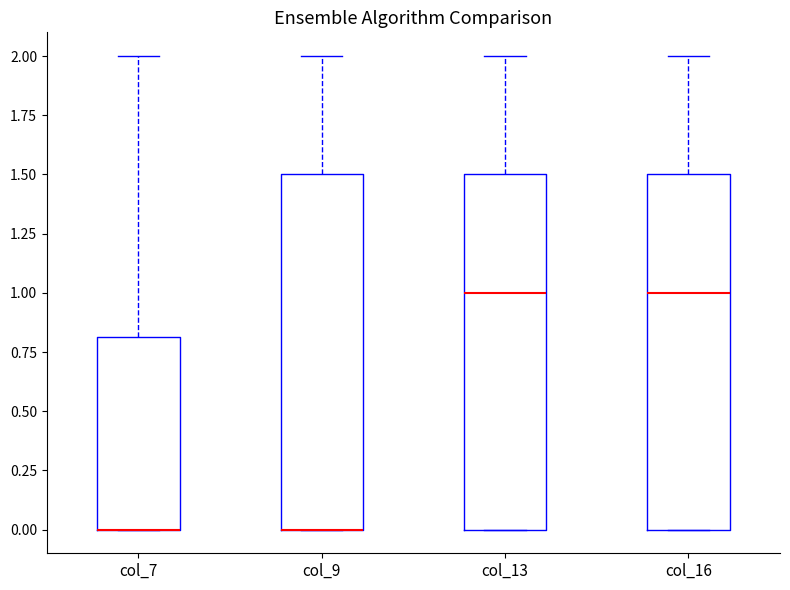

Where is the lower edge of the box for col_7 on the y-axis? The values are not printed on the chart, so give them approximately, as read against the axis.

0.0